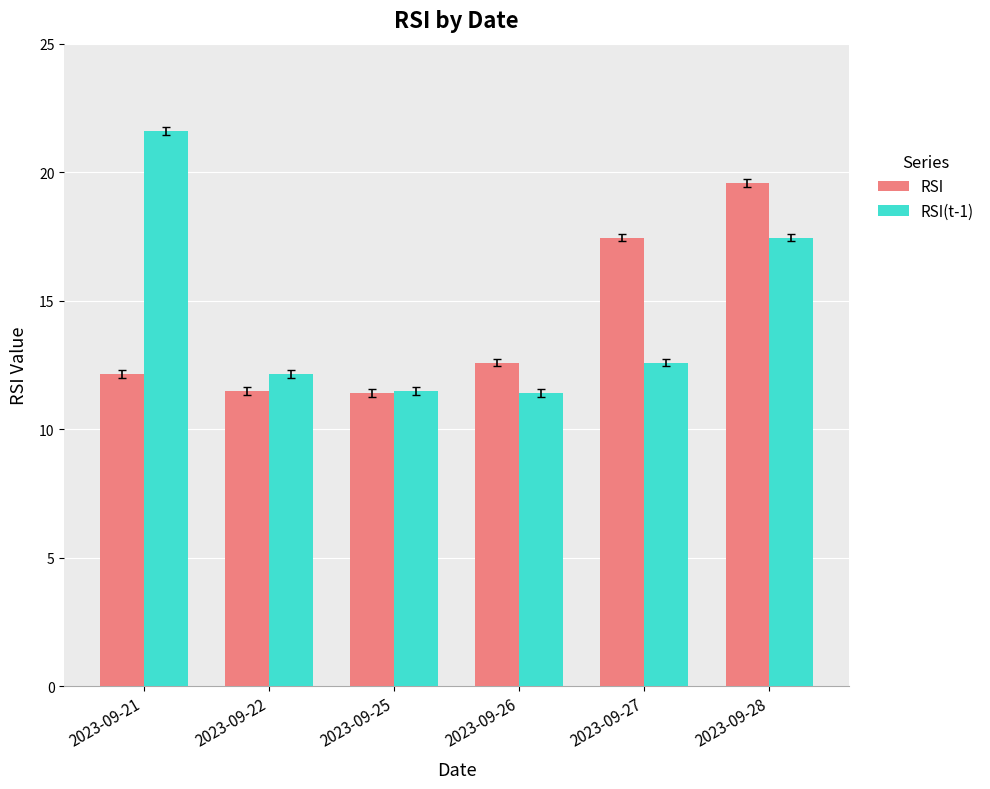

Count the number of data series in this chart.

2